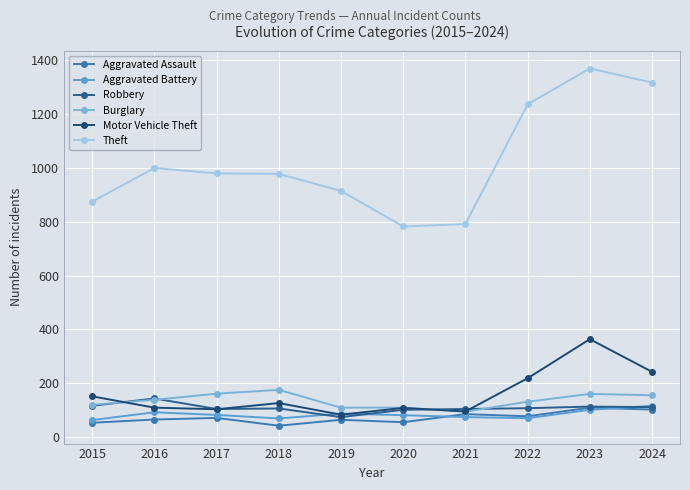

Between 2016 and 2021, which is larger?

2021